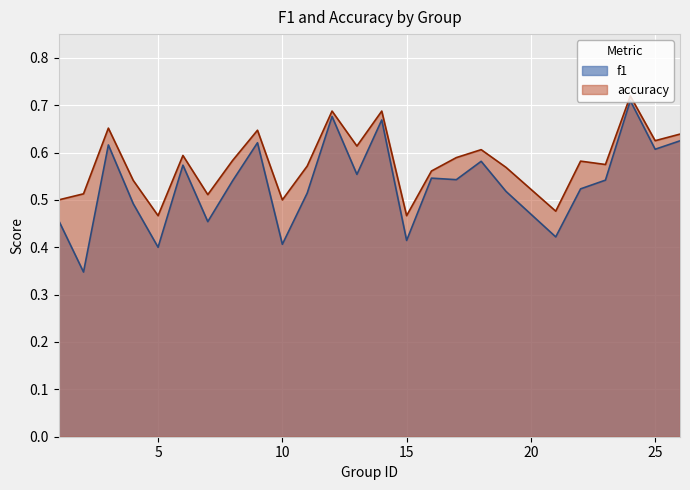

Which series has the widest spread of values?

f1